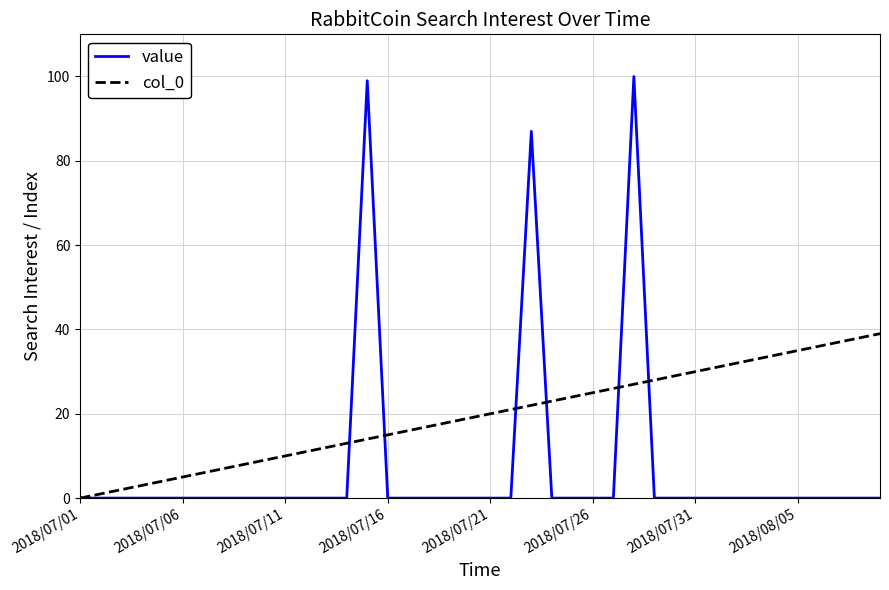

Which series has the largest total across all categories?

col_0